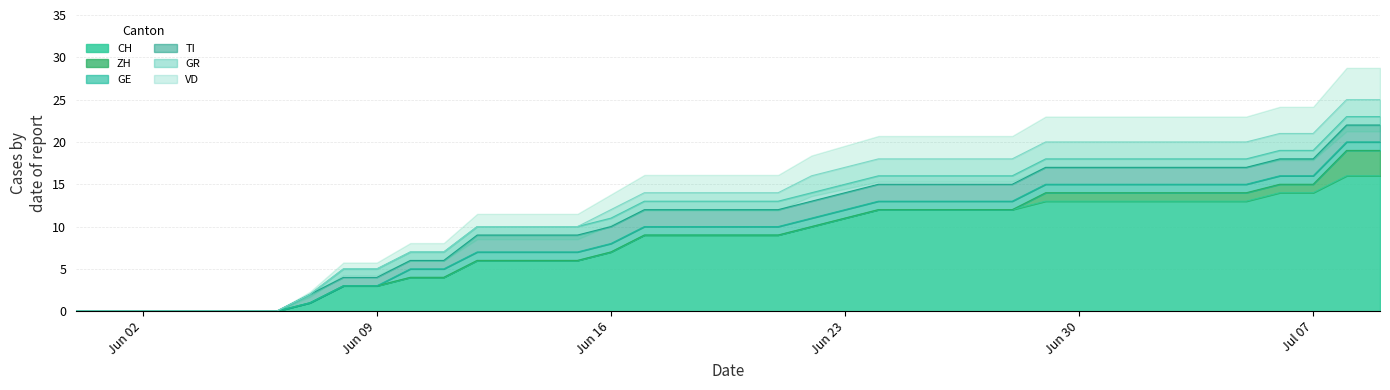

At which category is the sum across all series the highest?

2020-07-08